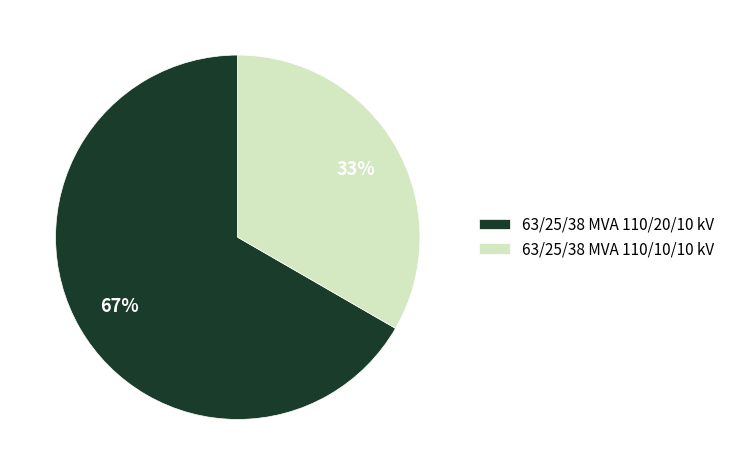

What is the ratio of the value at 63/25/38 MVA 110/10/10 kV to the value at 63/25/38 MVA 110/20/10 kV?

0.5